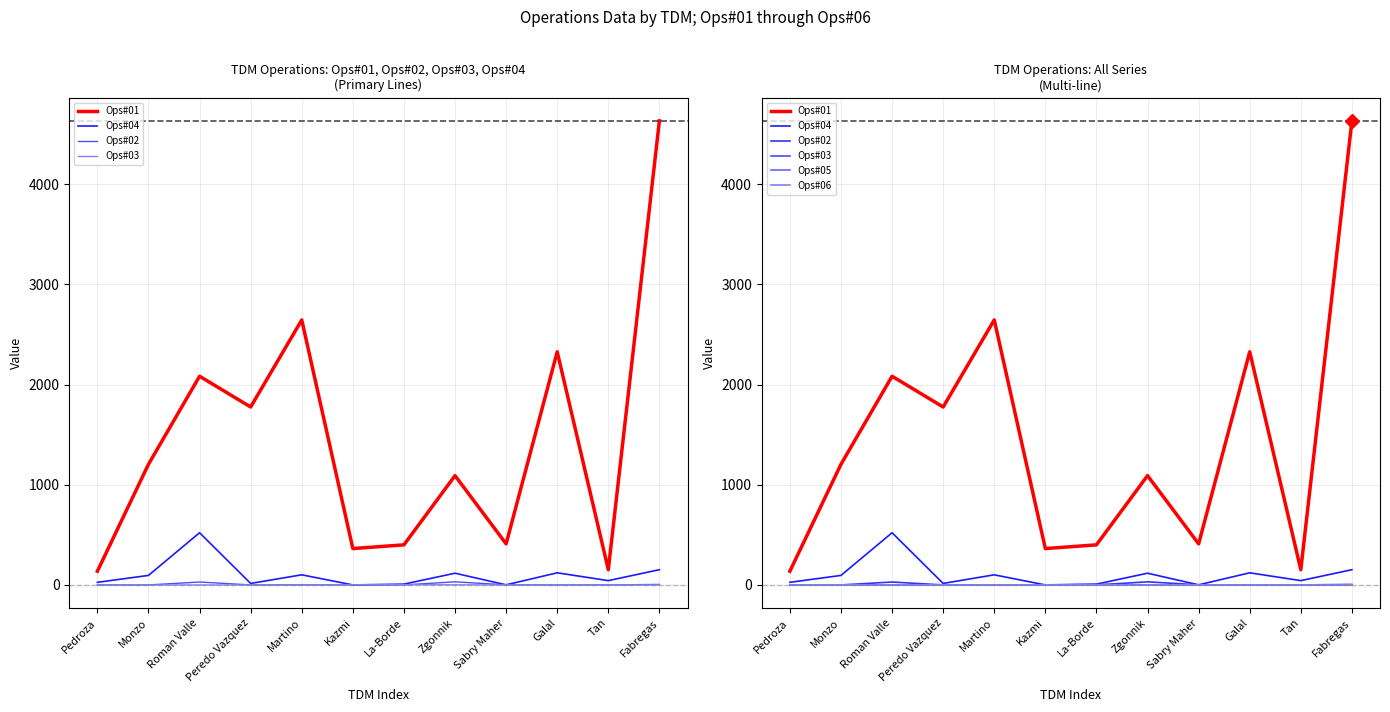

What is the difference between the second highest and second lowest values in the Ops#02 series?

29